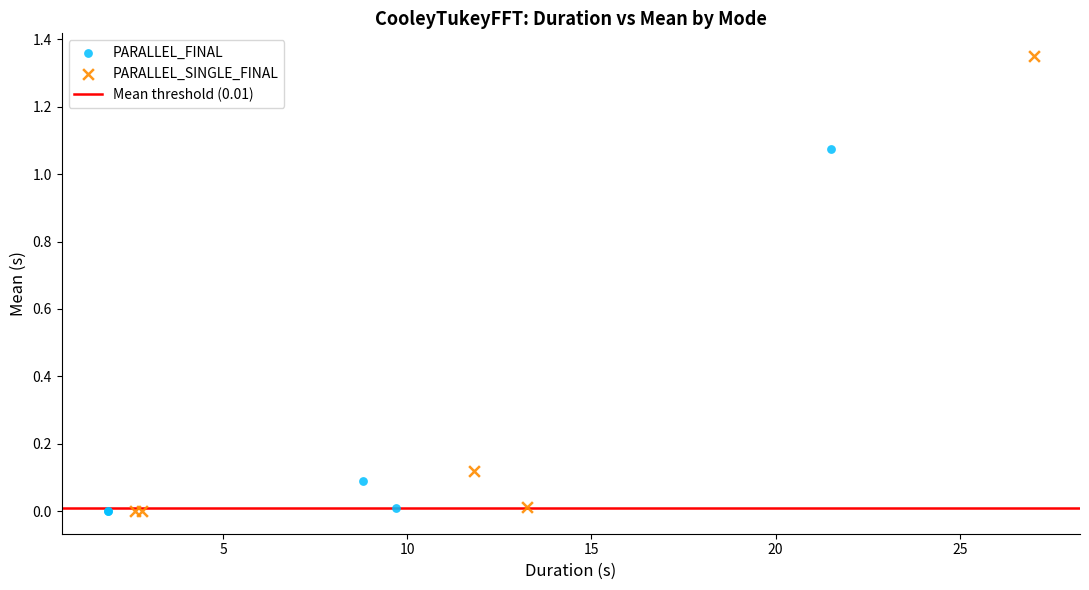

Which series has the largest Y range (max minus min)?

PARALLEL_SINGLE_FINAL